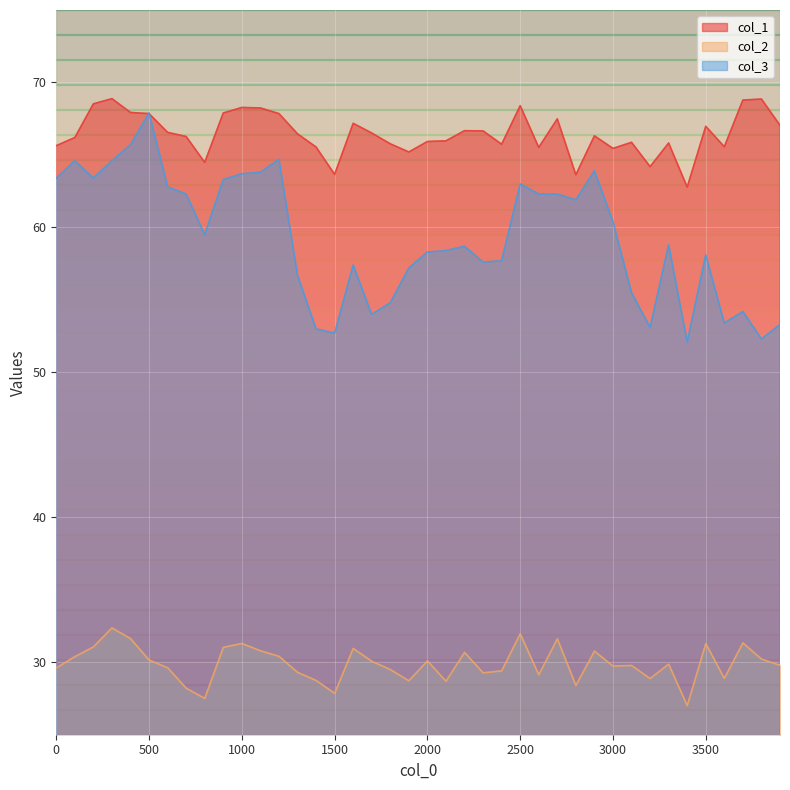

Does the chart display data point markers on the line(s)?

No